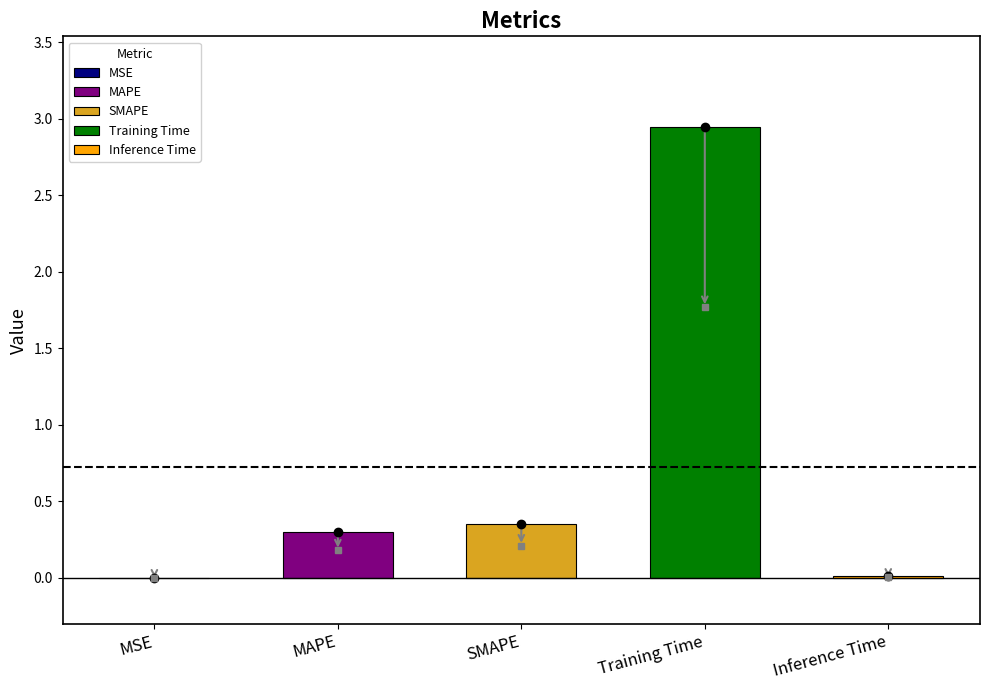

Which has a higher value, Training Time or SMAPE?

Training Time